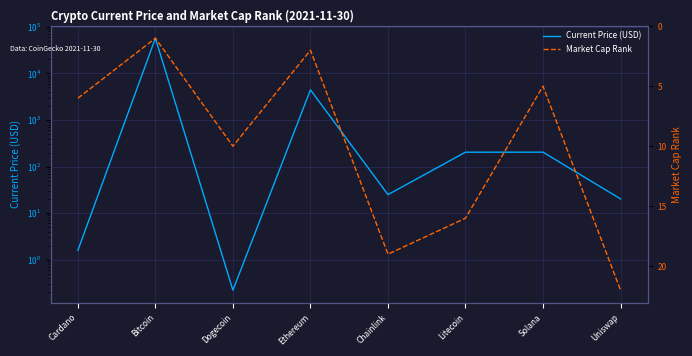

Which series has the largest total across all categories?

Current Price (USD)